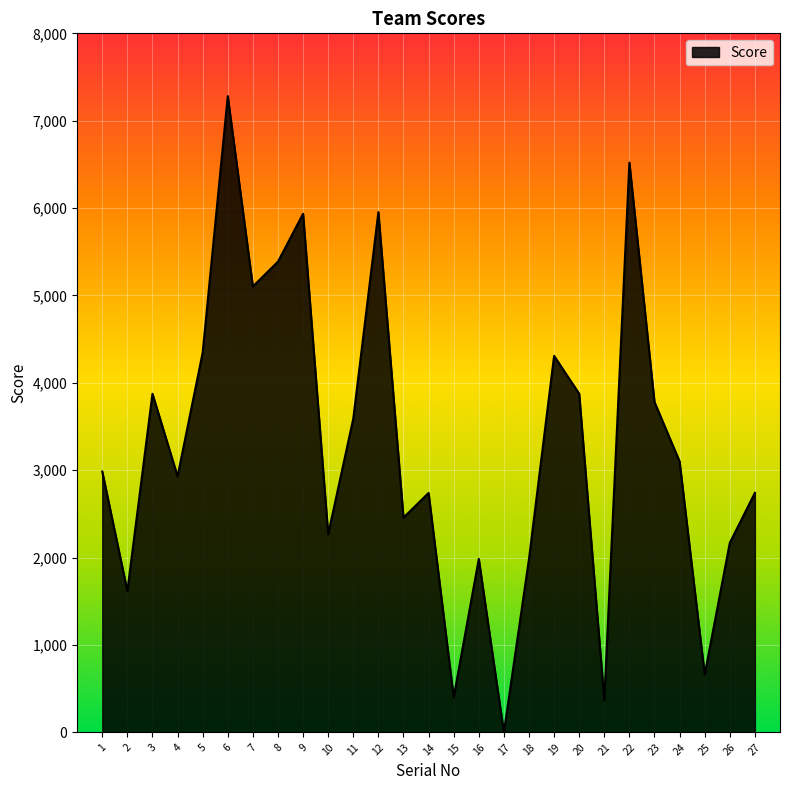

What is the difference between the values at 26 and 14?

571